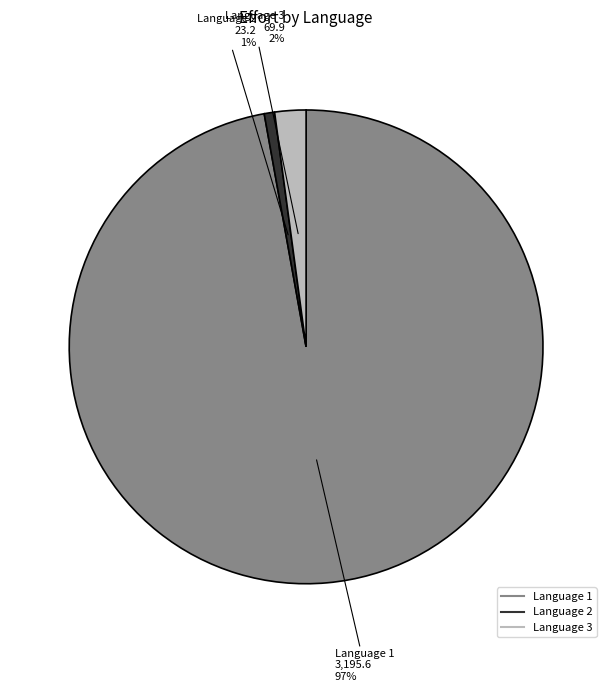

Rank the categories by value from lowest to highest.

Language 2, Language 3, Language 1